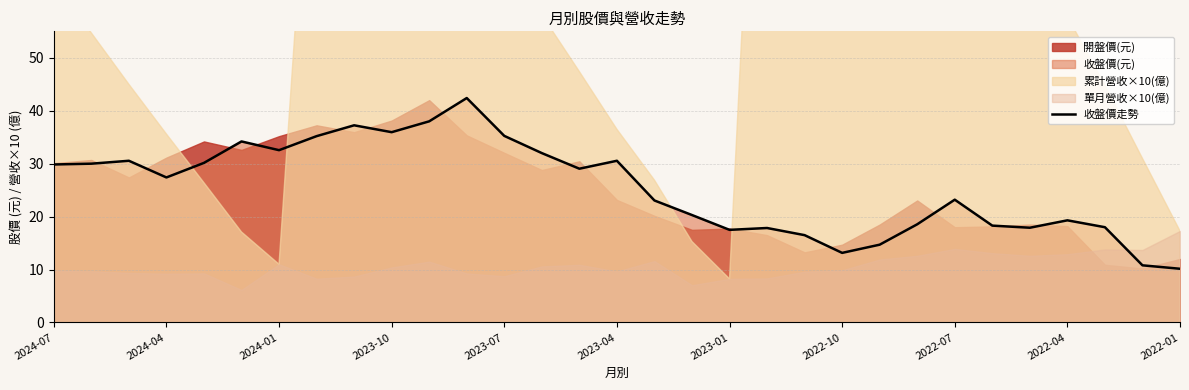

Does the chart display data point markers on the line(s)?

No